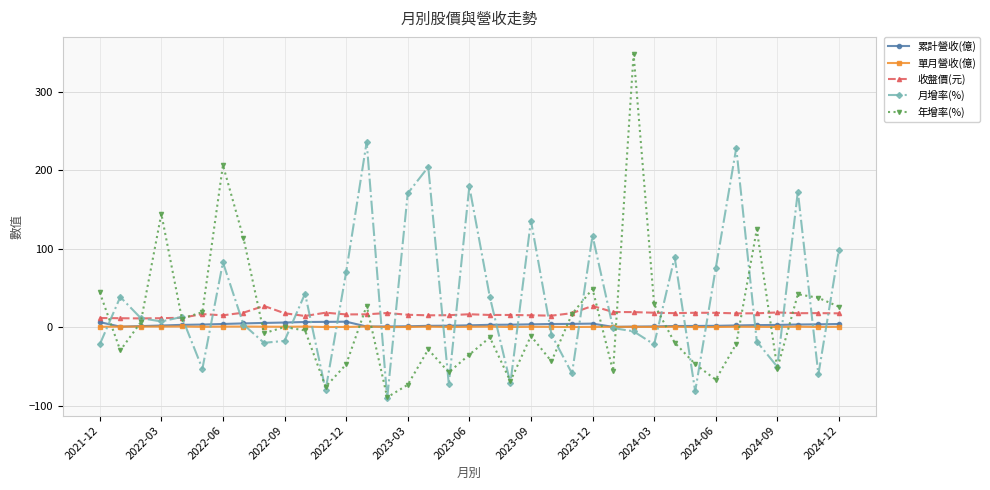

What is the difference between the maximum and minimum values in the 年增率(%) series?

437.1